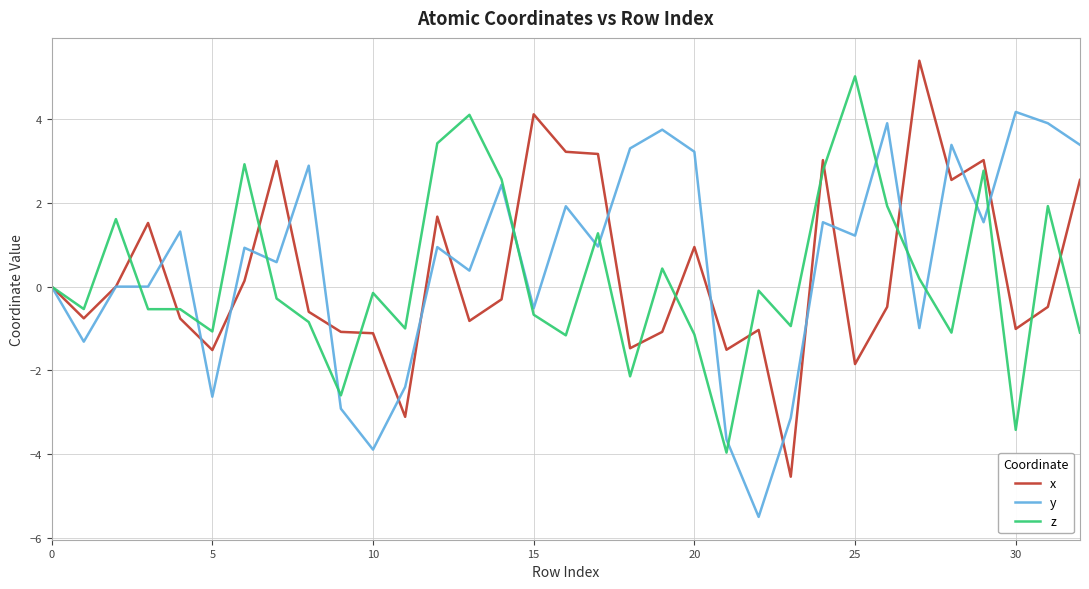

What is the greatest value displayed?

5.4